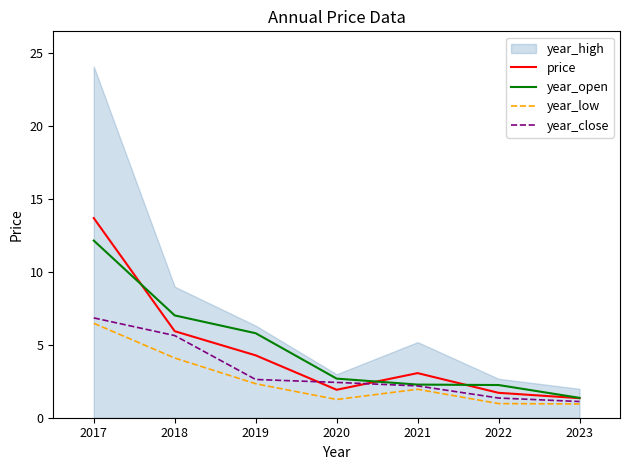

What is the difference between the maximum and minimum values in the year_close series?

5.7